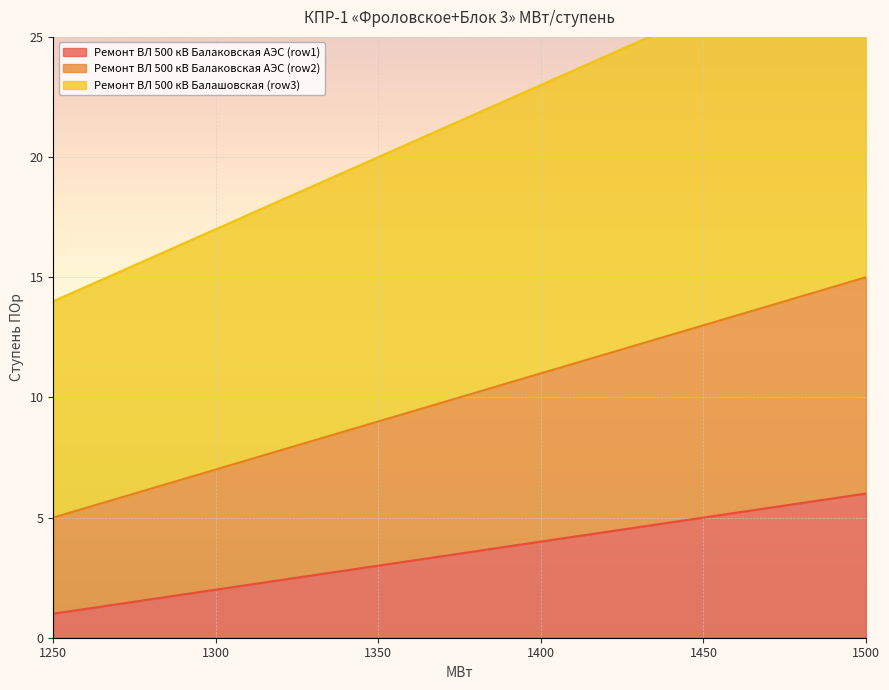

At how many categories does at least one series exceed 14?

5